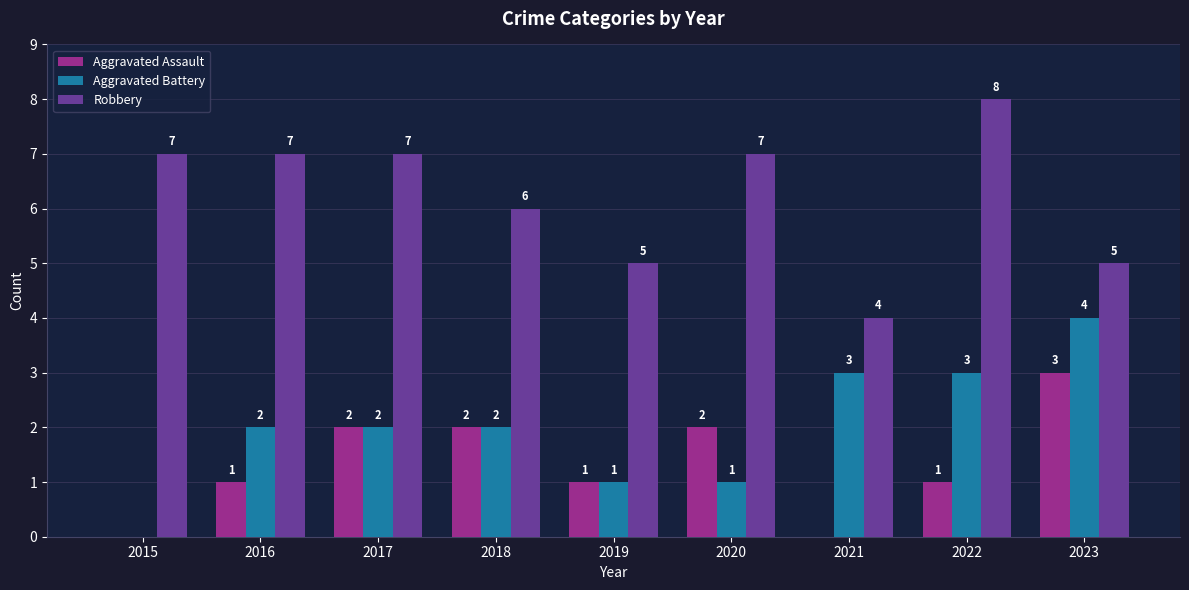

Is it true that Robbery equals 7 at 2019?

False